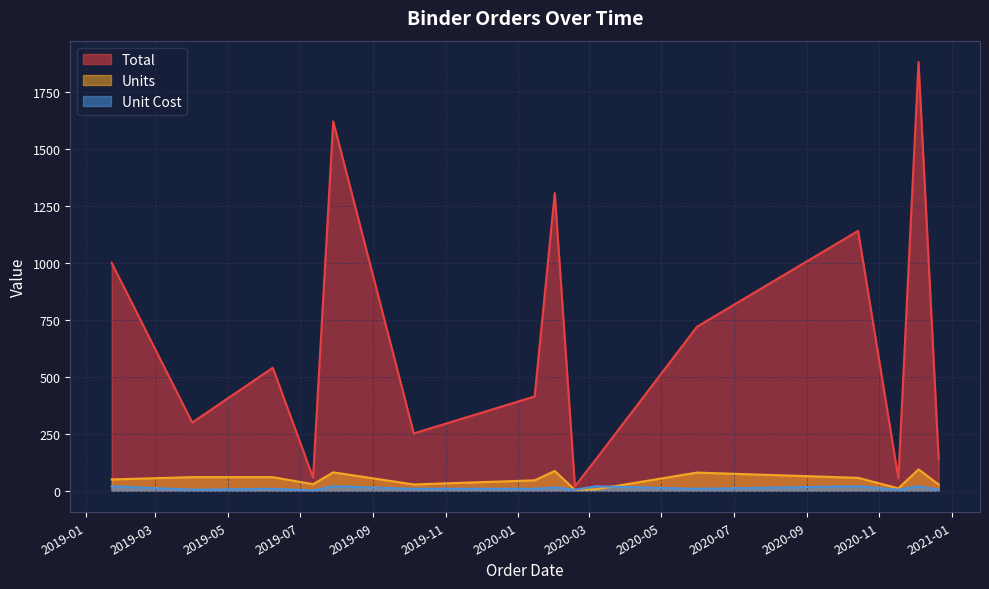

The Unit Cost series shows 7.6 at 2019-04-01. True or false?

False